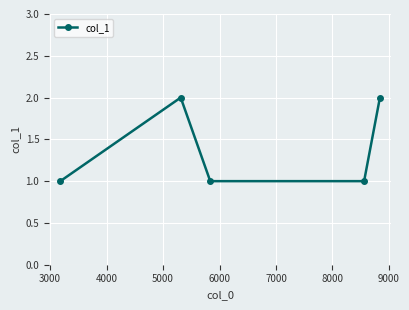

What is the average value?

1